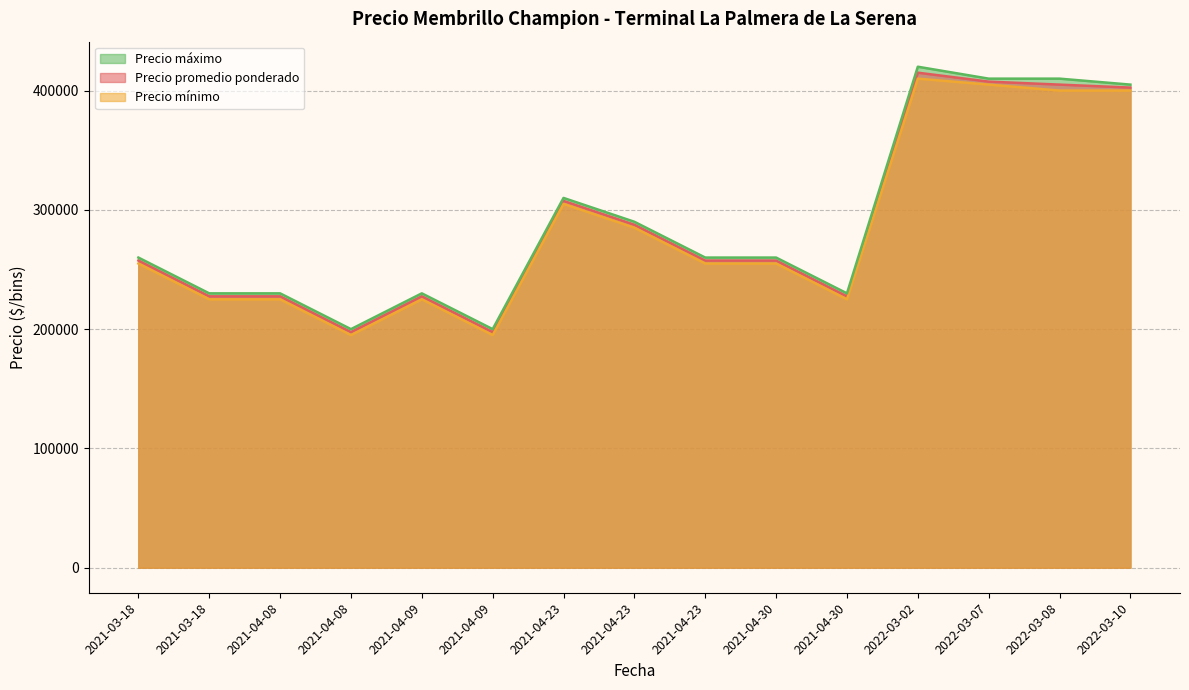

Does the chart have visible grid lines?

Yes